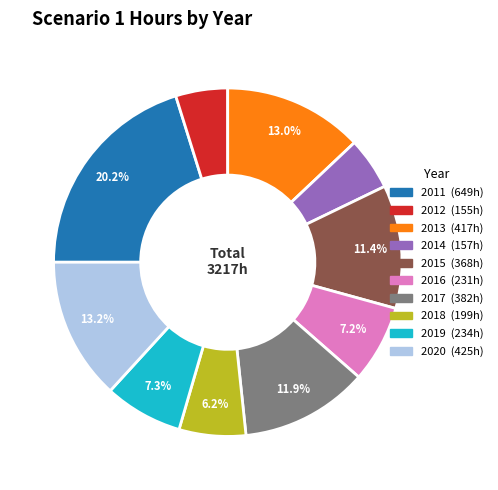

Is the sum of 2017 and 2020 greater than half?

No